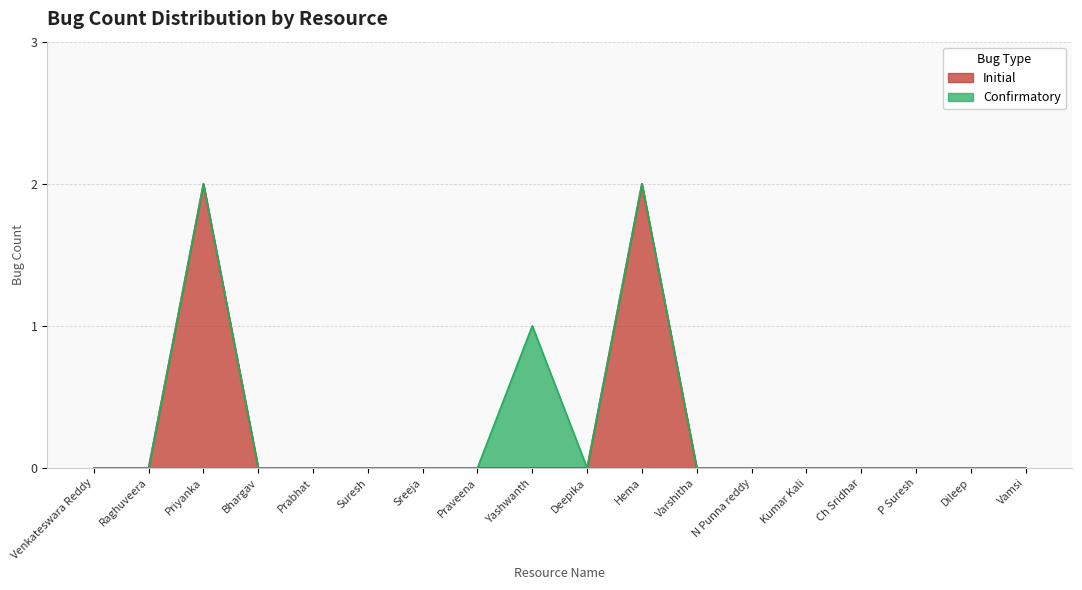

The value at Raghuveera is -1. True or false?

False